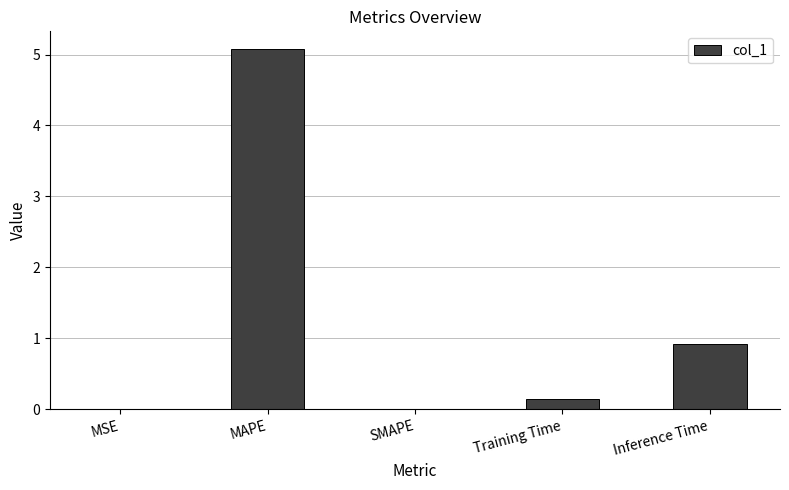

What is the maximum value shown in the chart?

5.1